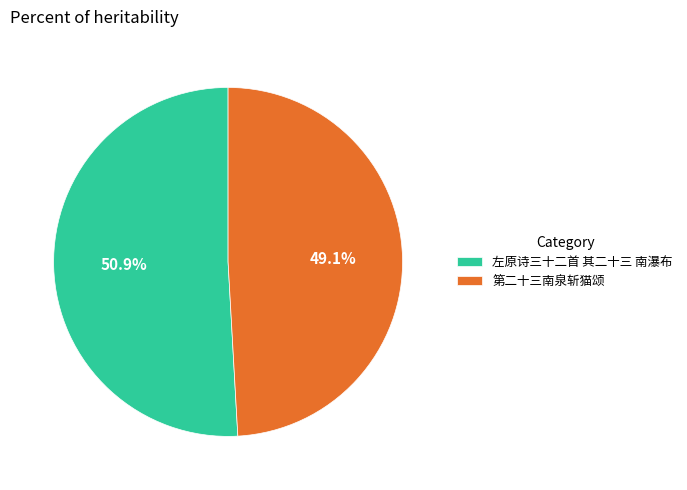

What percentage is the 左原诗三十二首 其二十三 南瀑布 slice, to the nearest percent?

51%